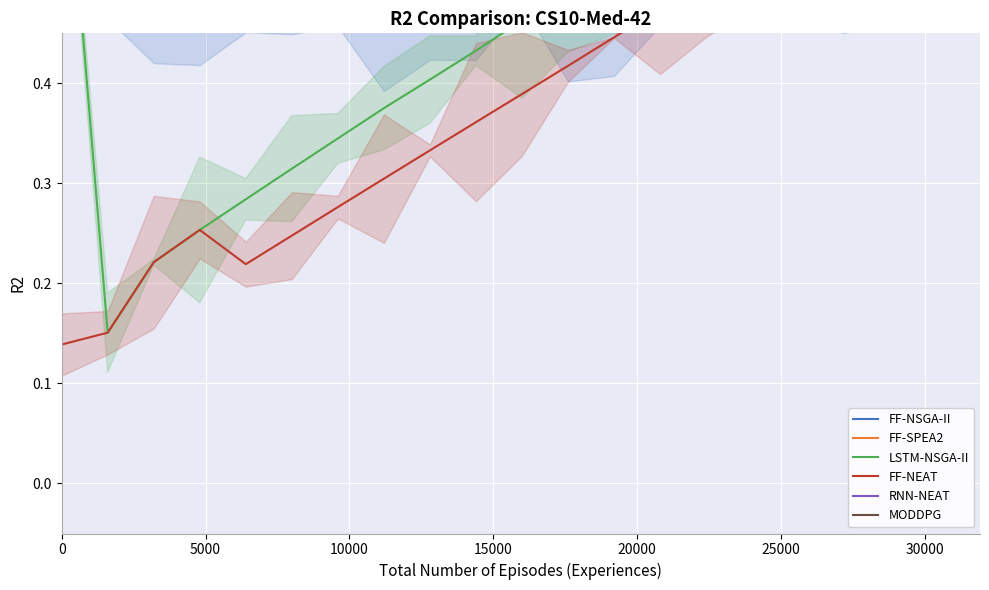

How many times do RNN-NEAT and LSTM-NSGA-II cross each other?

1